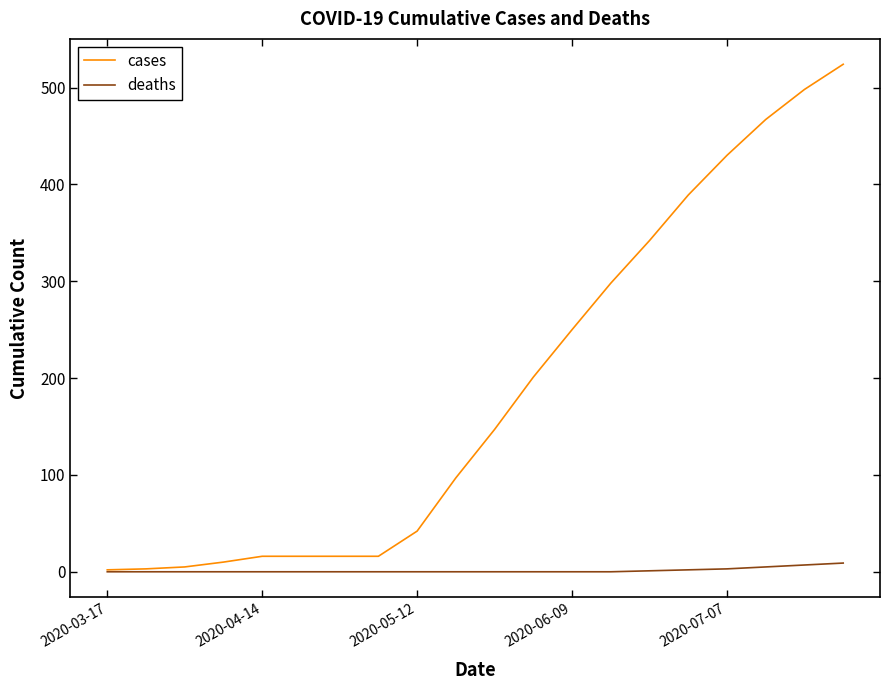

Which series has the largest range (max minus min)?

cases